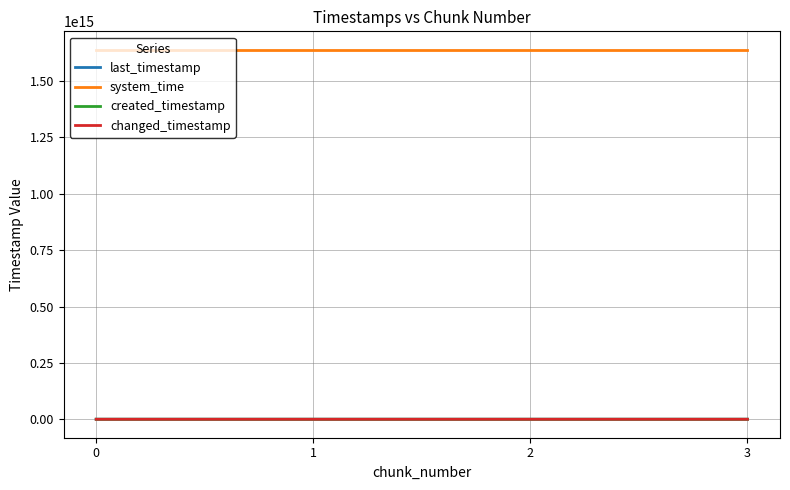

True or false: system_time and last_timestamp intersect in this chart.

False